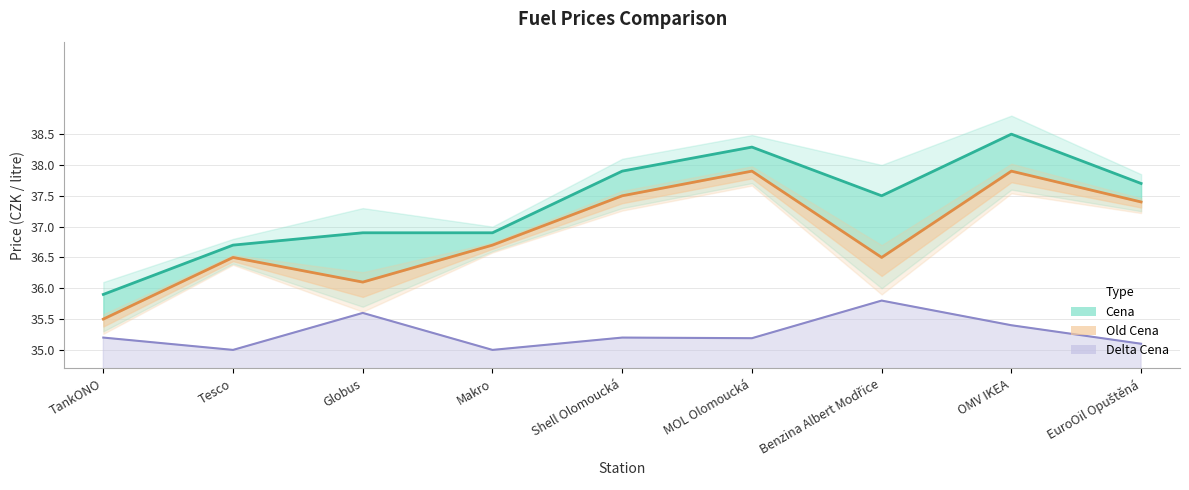

True or false: Delta Cena and Old Cena cross at least once.

False